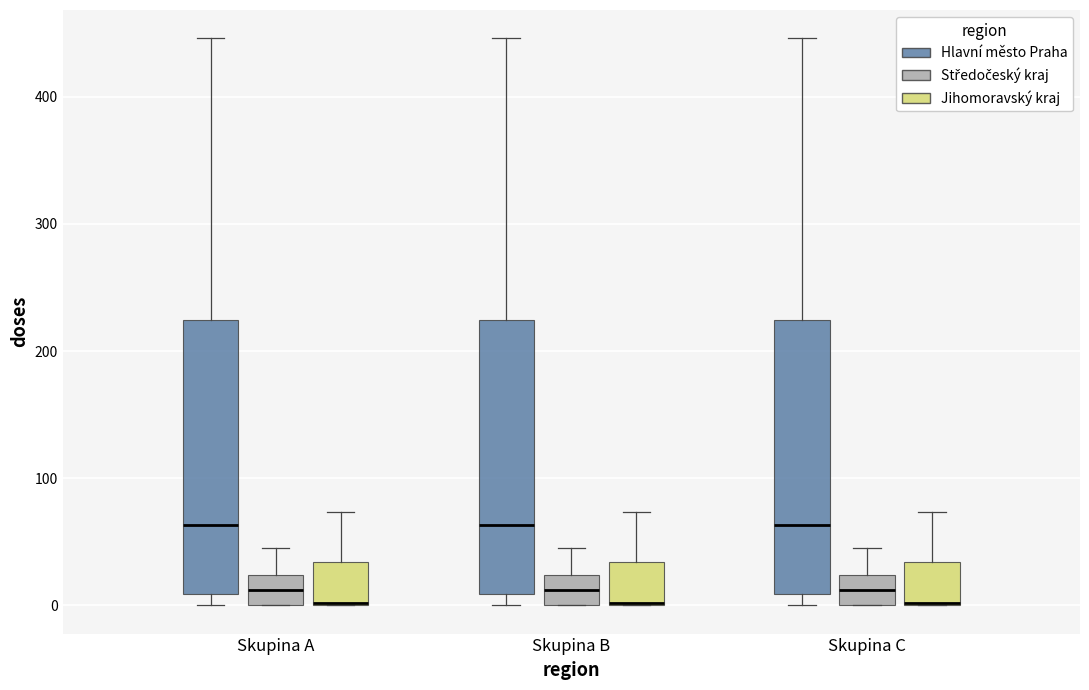

Reading left to right, read every box against the y-axis: the position of its median line, the range the box covers, and the ends of its whiskers. The values are not printed on the chart, so give them approximately, as read against the axis.

Skupina A (Hlavní město Praha): median 60, box 10 to 220, whiskers 0 to 450
Skupina A (Středočeský kraj): median 10, box 0 to 20, whiskers 0 to 50
Skupina A (Jihomoravský kraj): median 0, box 0 to 30, whiskers 0 to 70
Skupina B (Hlavní město Praha): median 60, box 10 to 220, whiskers 0 to 450
Skupina B (Středočeský kraj): median 10, box 0 to 20, whiskers 0 to 50
Skupina B (Jihomoravský kraj): median 0, box 0 to 30, whiskers 0 to 70
Skupina C (Hlavní město Praha): median 60, box 10 to 220, whiskers 0 to 450
Skupina C (Středočeský kraj): median 10, box 0 to 20, whiskers 0 to 50
Skupina C (Jihomoravský kraj): median 0, box 0 to 30, whiskers 0 to 70